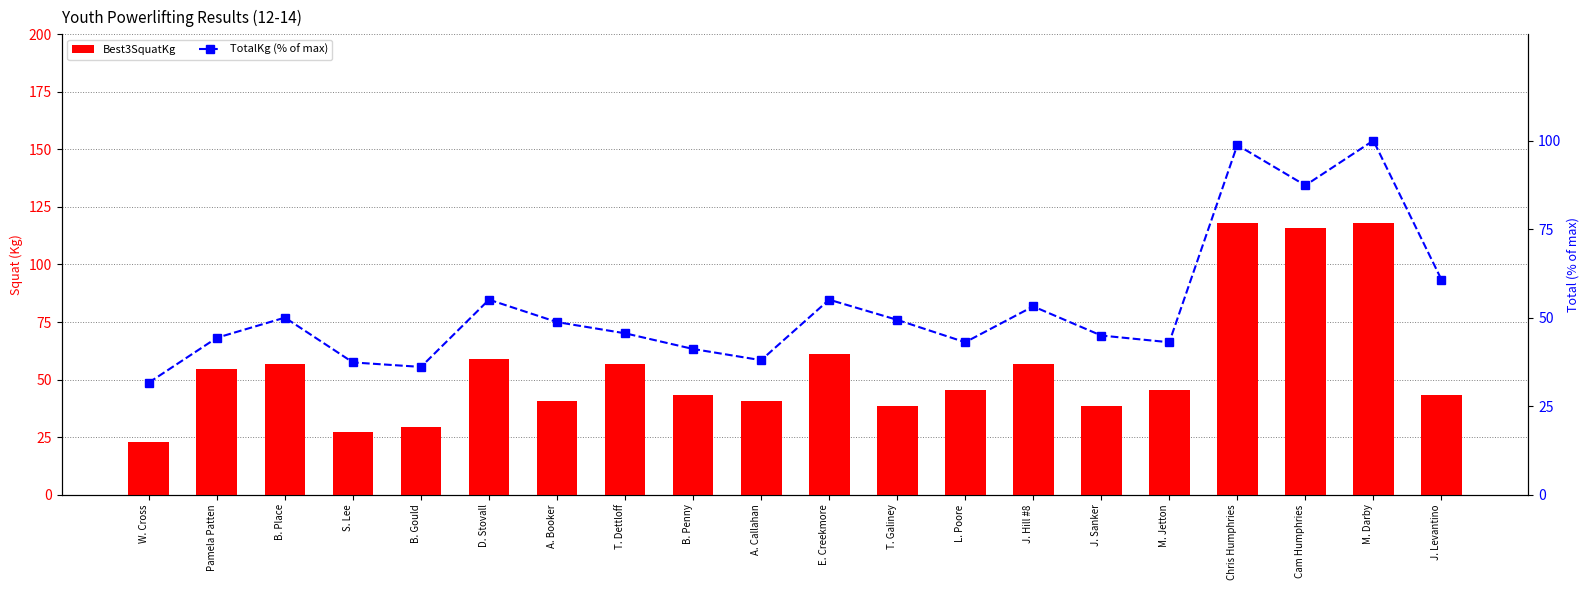

What is the approximate value of TotalKg (% of max) at B. Place?

50.0